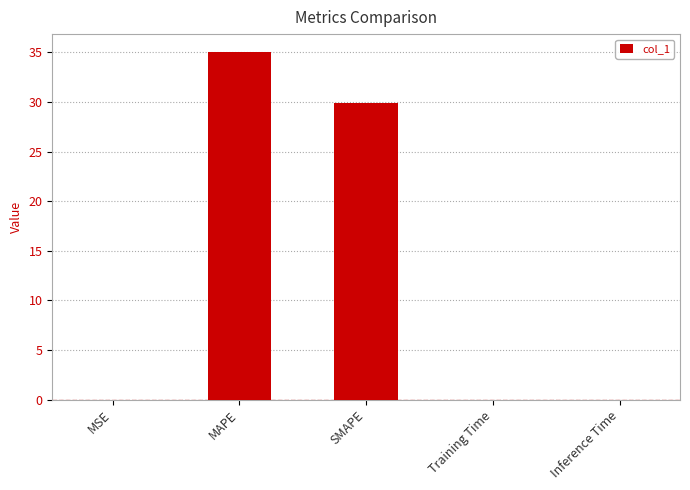

At which category does the chart reach its peak across all series?

MAPE